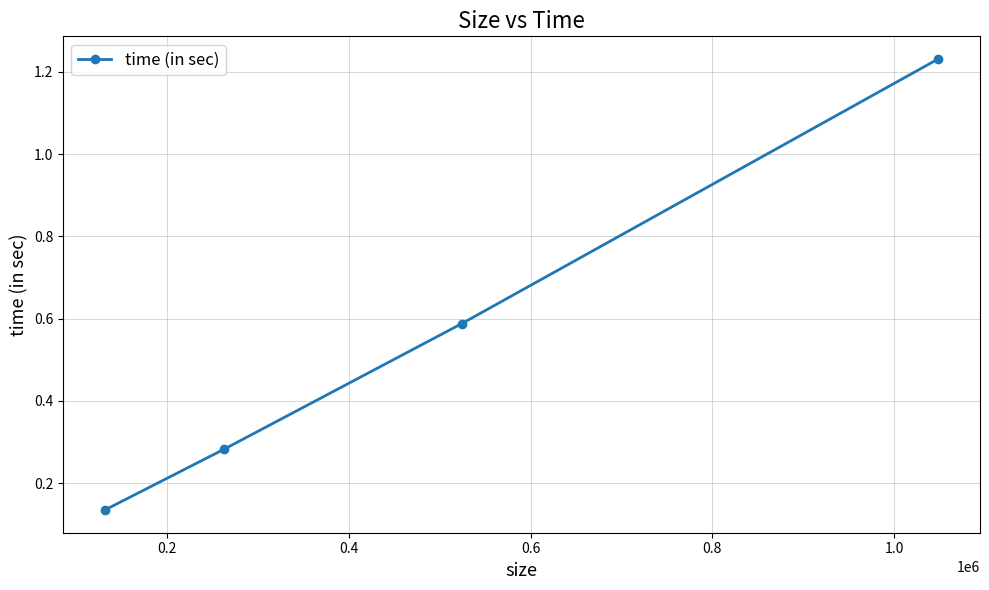

What is the difference between the maximum and second lowest values?

1.0